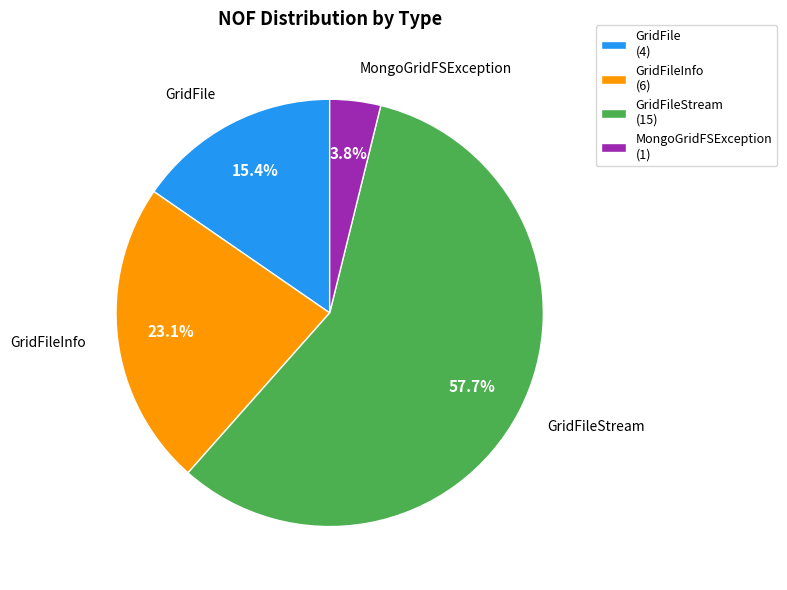

What portion of the pie excludes GridFileStream (15)?

42.3%